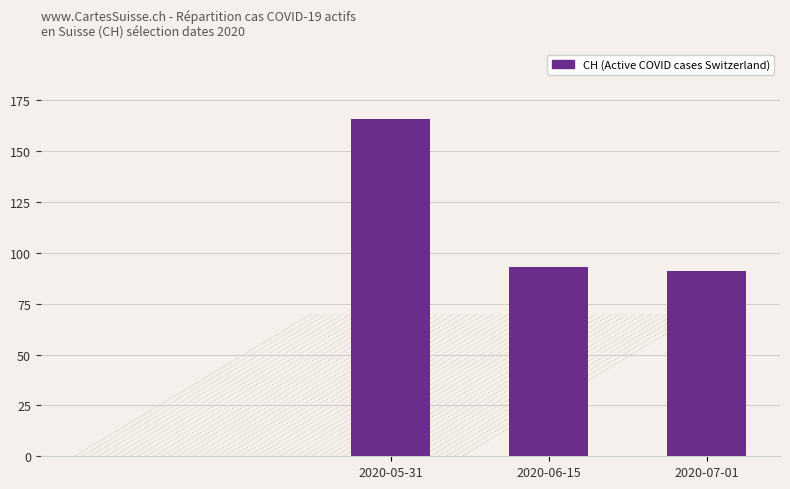

What is the minimum value shown in the chart?

91